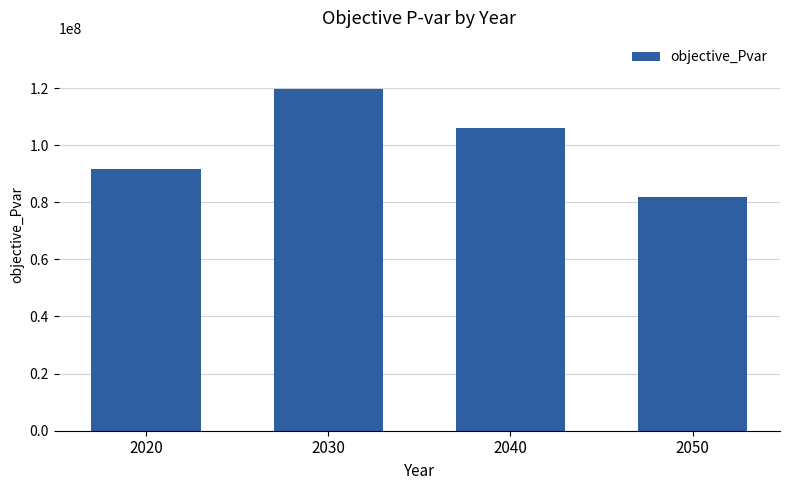

What is the sum of the values at 2040 and 2050?

187730225.0